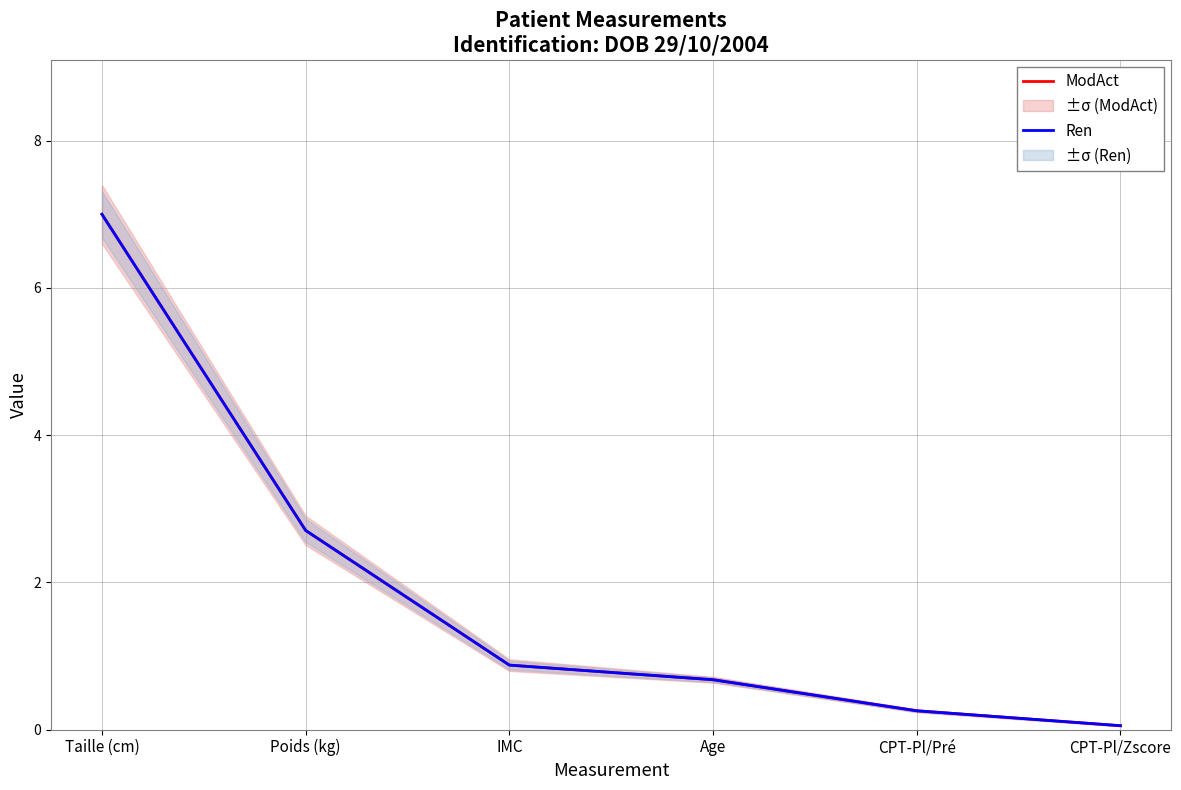

Is this an area chart (filled region under the line)?

No